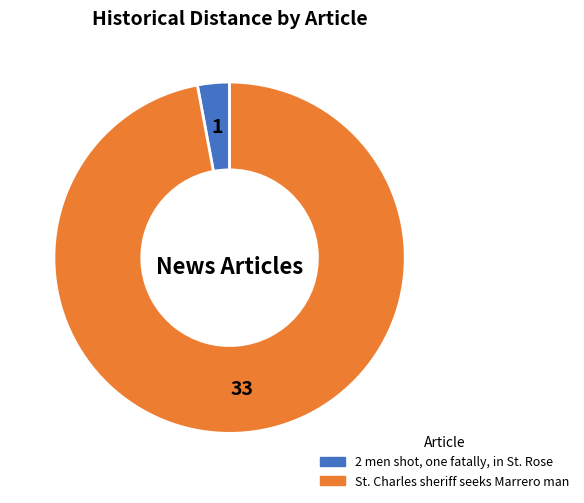

Rank the categories by value from lowest to highest.

2 men shot, one fatally, in St. Rose, St. Charles sheriff seeks Marrero man